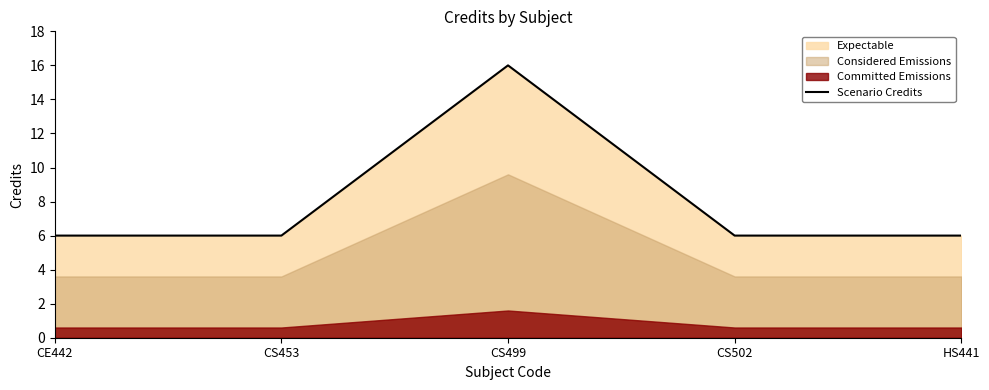

How many points are higher than both their immediate neighbors (excluding endpoints)?

1